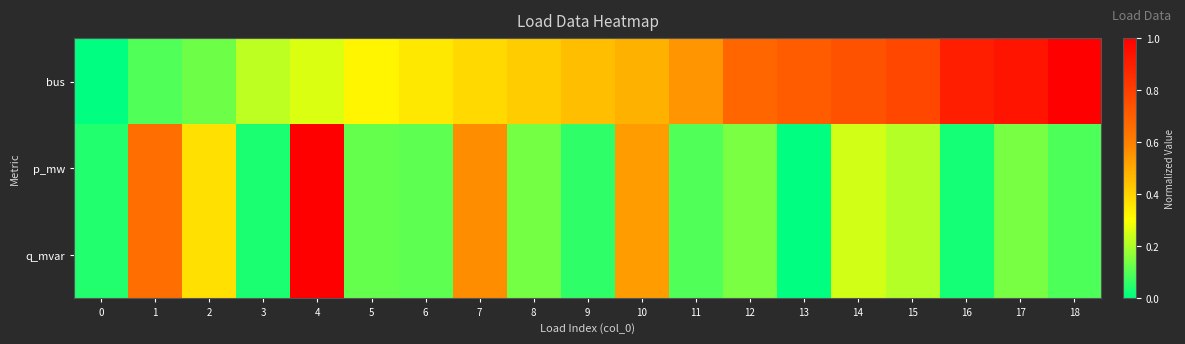

At how many categories does at least one series exceed 0?

19